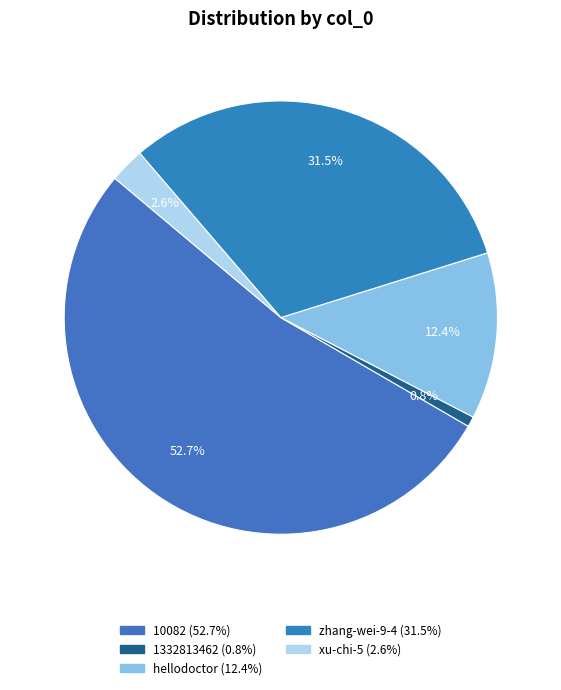

What is the change in value from 1332813462 to hellodoctor?

+46243